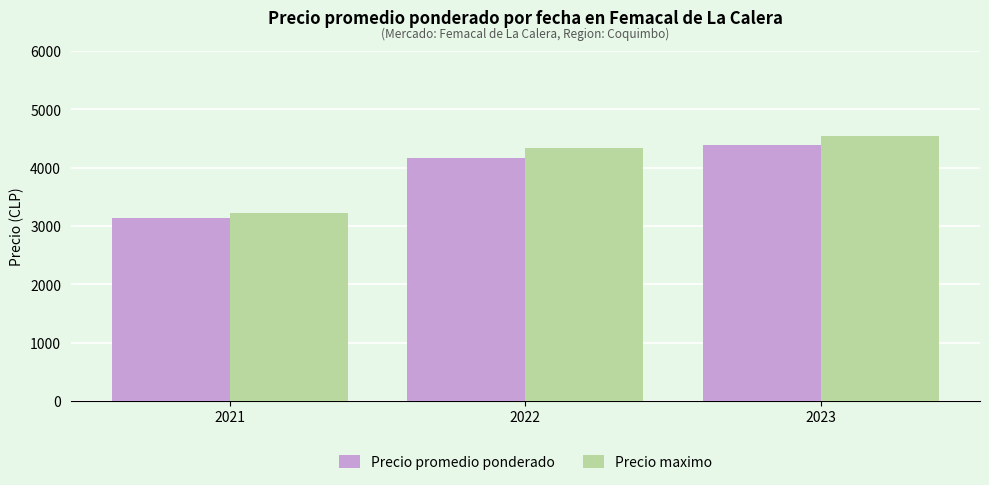

Which series has the largest total across all categories?

Precio maximo